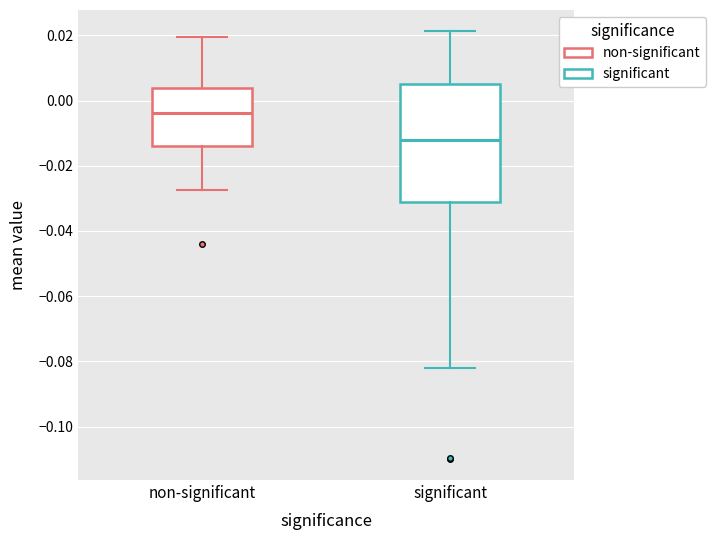

Reading left to right, read every box against the y-axis: the position of its median line, the range the box covers, and the ends of its whiskers. The values are not printed on the chart, so give them approximately, as read against the axis.

non-significant: median -0.004, box -0.014 to 0.004, whiskers -0.028 to 0.020
significant: median -0.012, box -0.032 to 0.006, whiskers -0.082 to 0.022